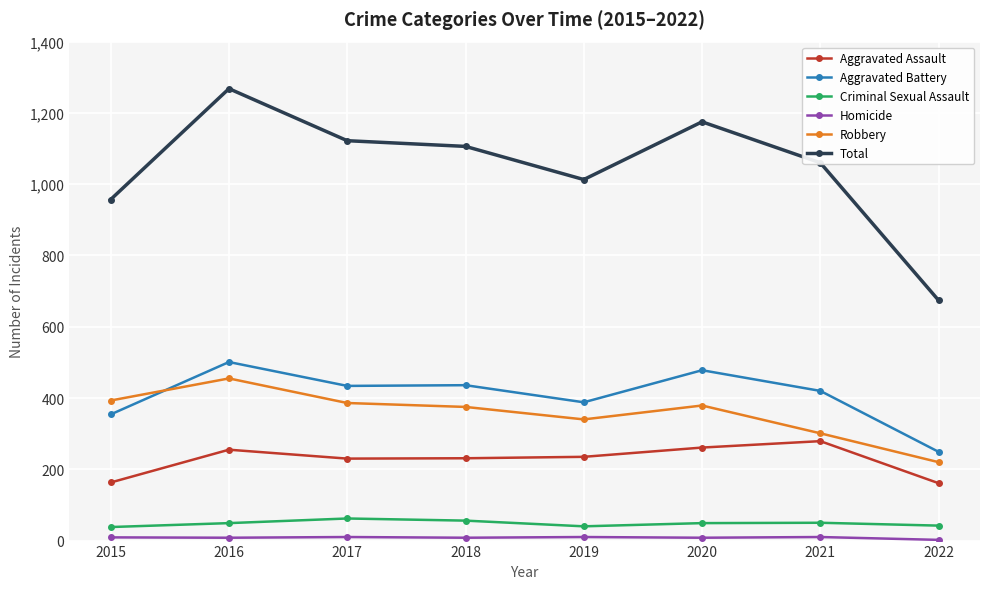

True or false: Total has more than 1 interior local peaks.

True